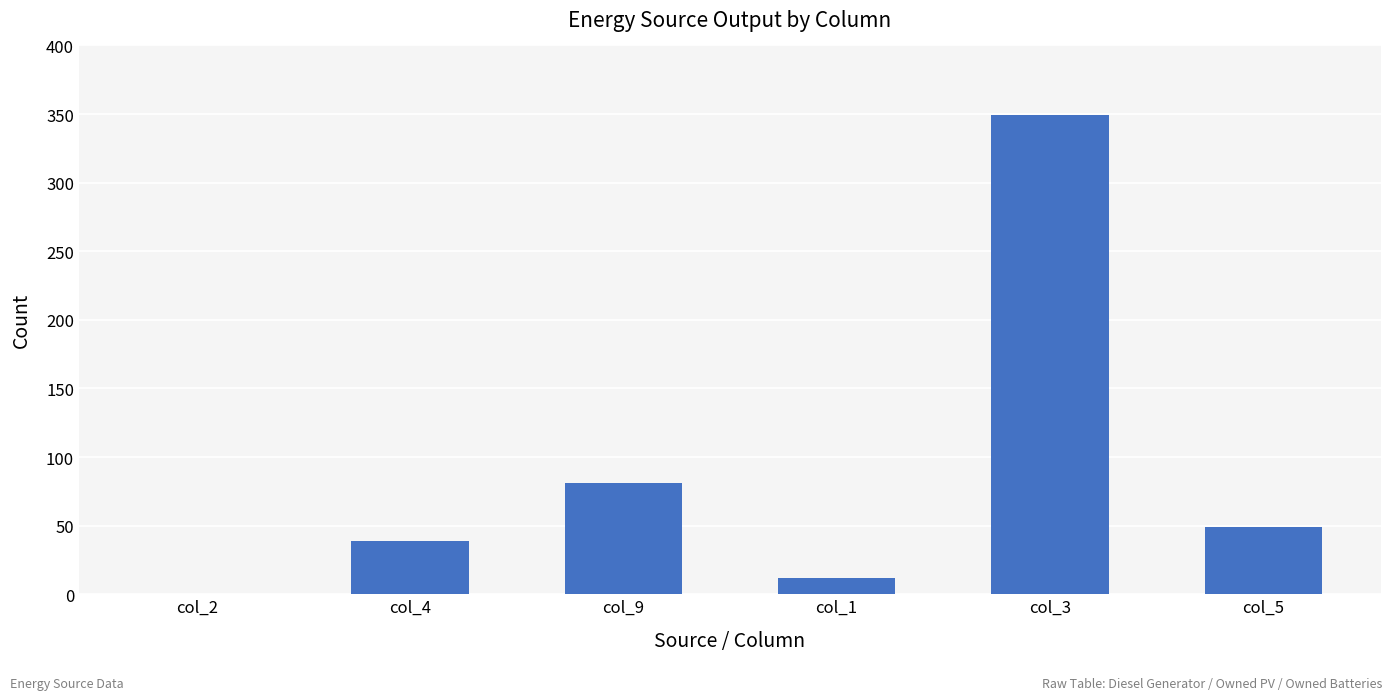

Which category has the highest value across all series?

col_3